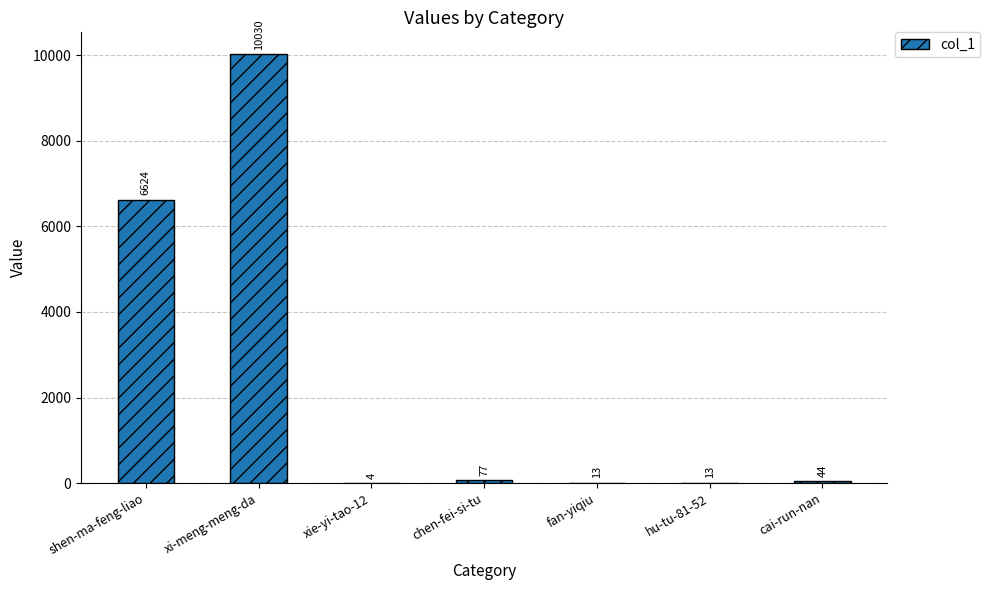

Where does the data first go above 44?

shen-ma-feng-liao